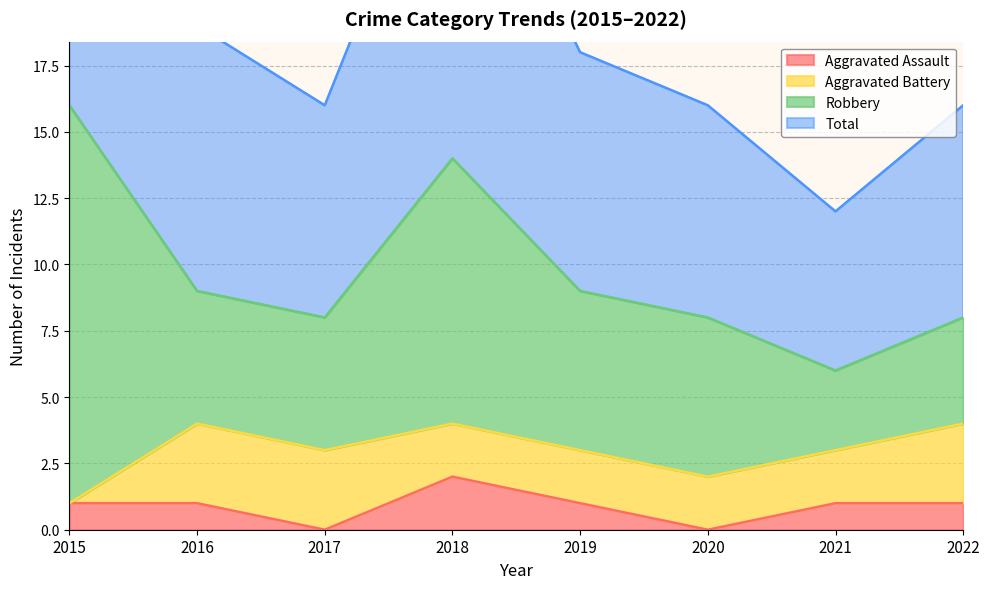

True or false: Aggravated Assault has a value of 0 at 2022.

False